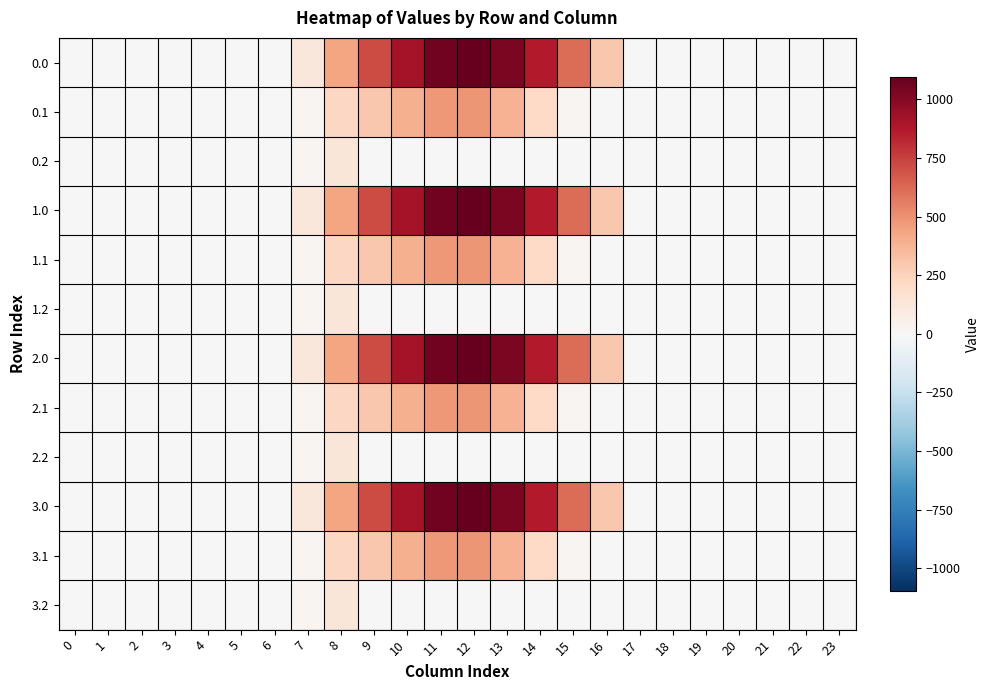

At how many categories does at least one series exceed 437?

7